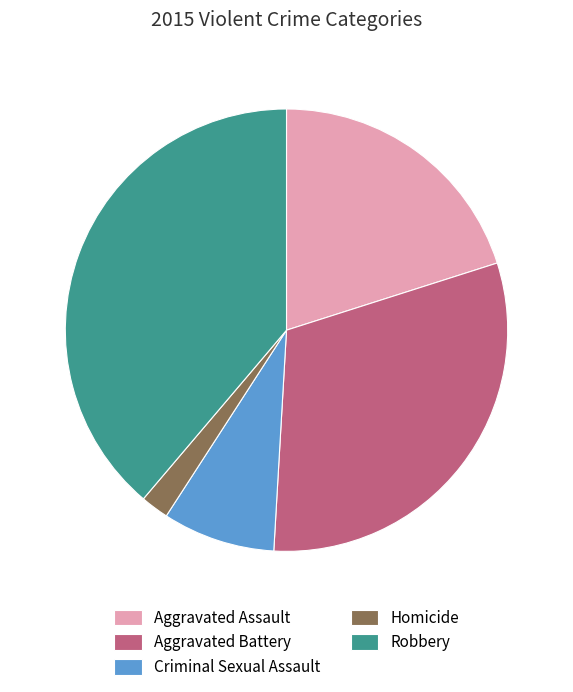

Is the sum of Aggravated Battery and Criminal Sexual Assault greater than half?

No